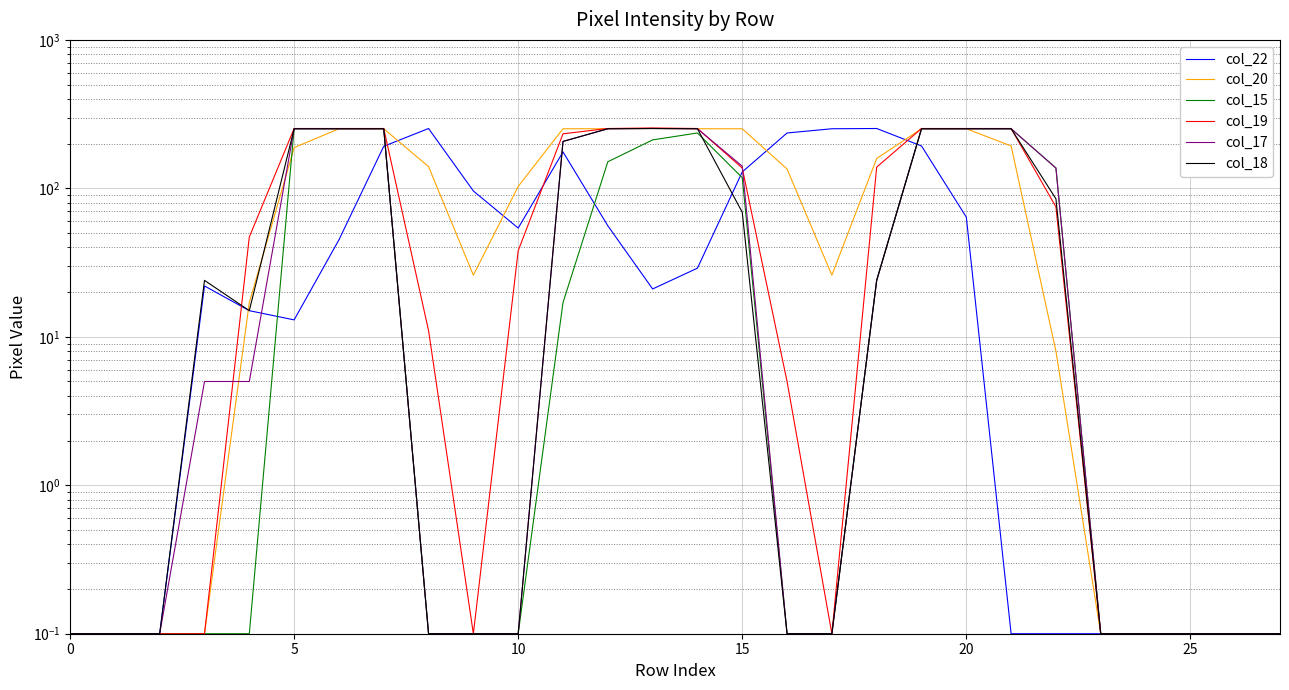

What is the total value across all series at 12?

1216.0